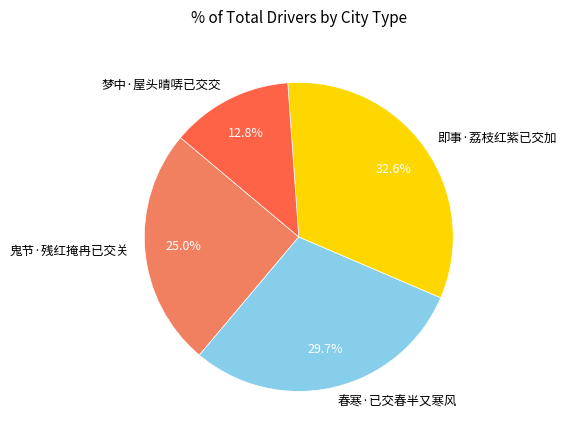

Is 梦中·屋头晴哢已交交 the majority of the pie?

No